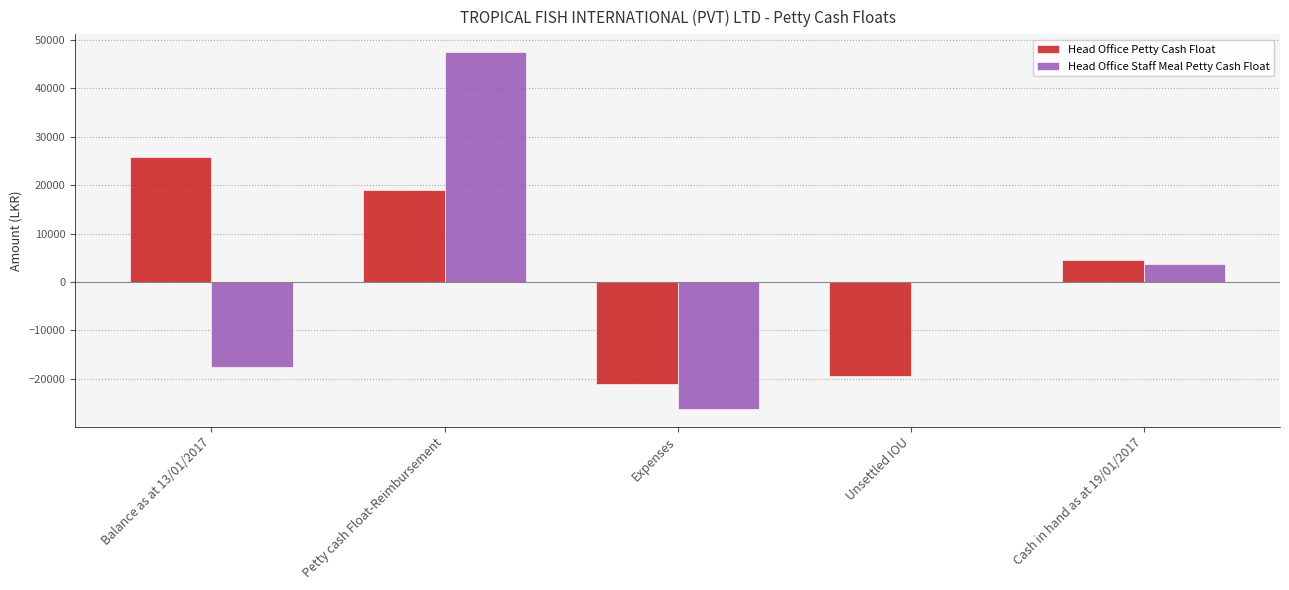

What is the total value across all series at Balance as at 13/01/2017?

8427.0